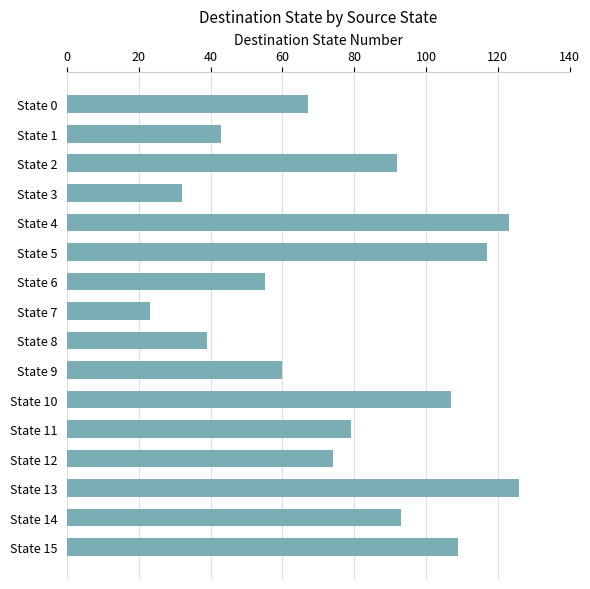

What is the difference between the second highest and second lowest values?

91